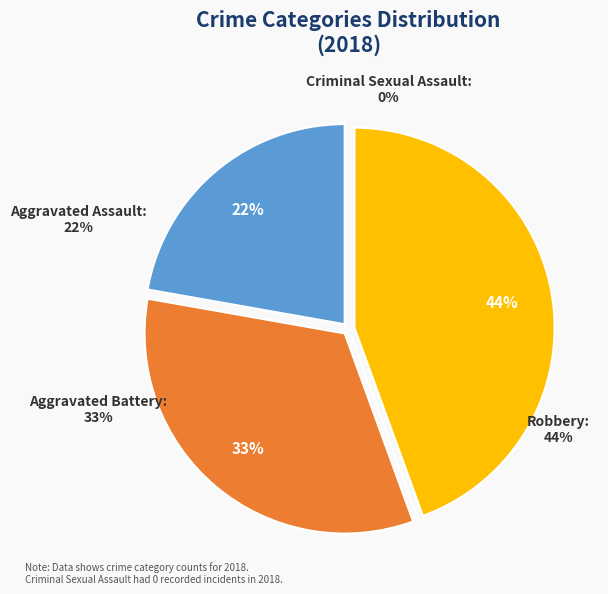

To the nearest percent, what is the average slice percentage?

25%